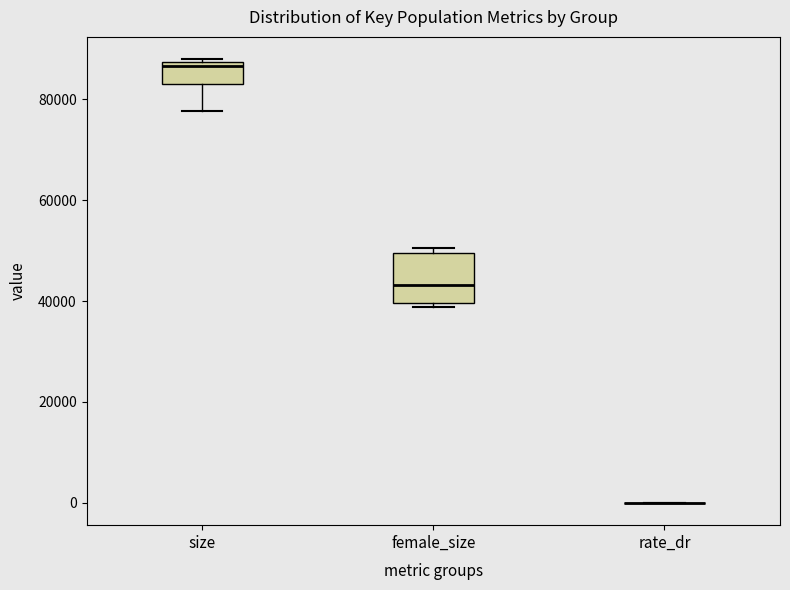

Reading left to right, read every box against the y-axis: the position of its median line, the range the box covers, and the ends of its whiskers. The values are not printed on the chart, so give them approximately, as read against the axis.

size: median 86000, box 82000 to 88000, whiskers 78000 to 88000 (just above the box's upper edge)
female_size: median 44000, box 40000 to 50000, whiskers 38000 to 50000 (just above the box's upper edge)
rate_dr: box collapsed to a line at 0, whiskers 0 to 0